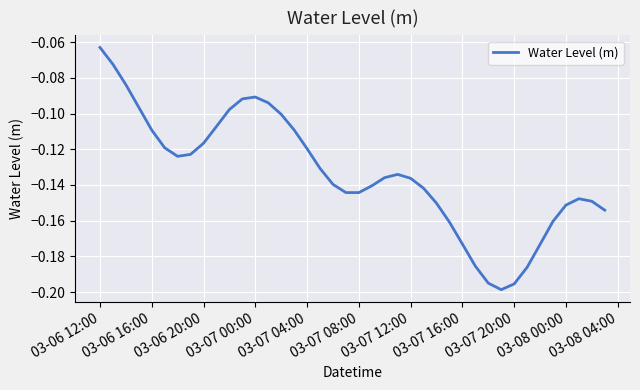

What is the difference between the maximum and second lowest values?

0.1